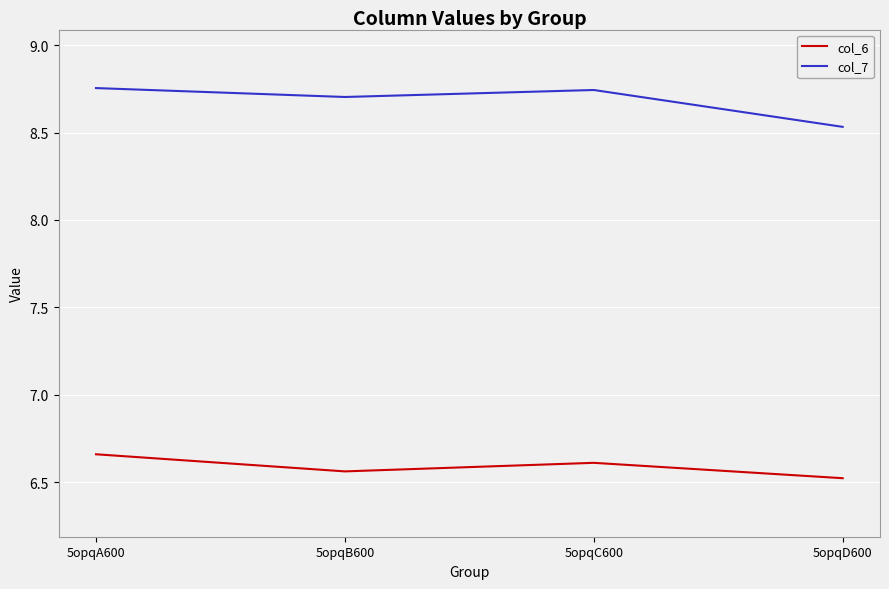

Rank the series by their maximum value, from highest to lowest.

col_7, col_6